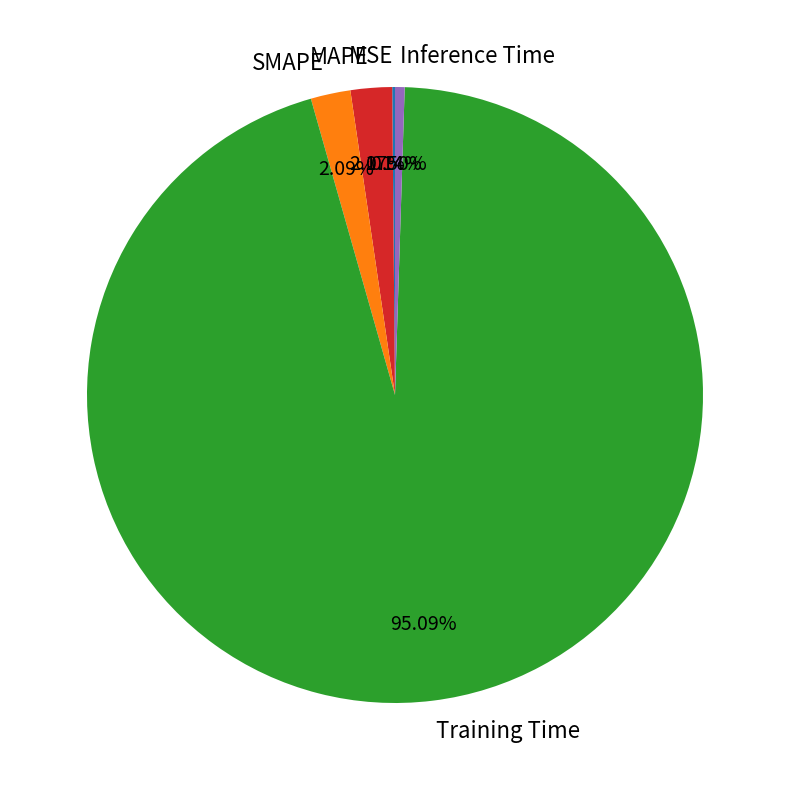

To the nearest percent, what is the difference between the largest and smallest slice percentages?

95%